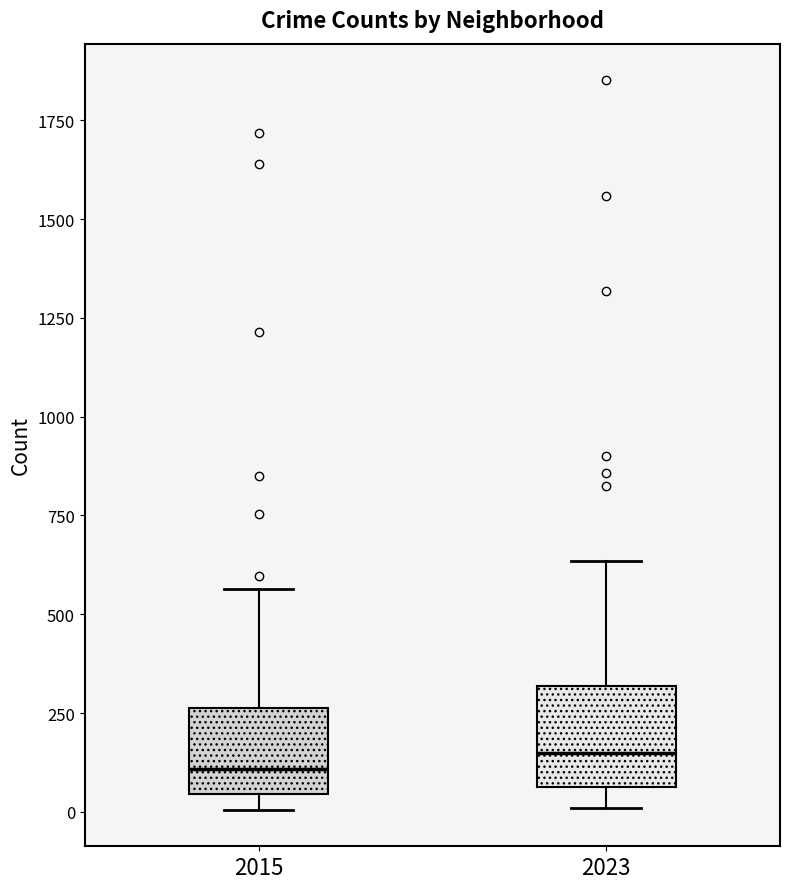

Reading left to right, read every box against the y-axis: the position of its median line, the range the box covers, and the ends of its whiskers. The values are not printed on the chart, so give them approximately, as read against the axis.

2015: median 100, box 50 to 250, whiskers 0 to 550
2023: median 150, box 50 to 300, whiskers 0 to 650